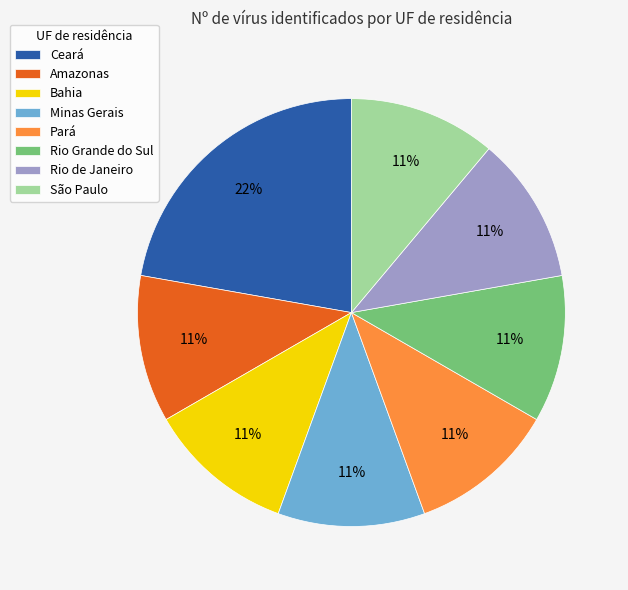

Which category has the biggest portion of the pie?

Ceará